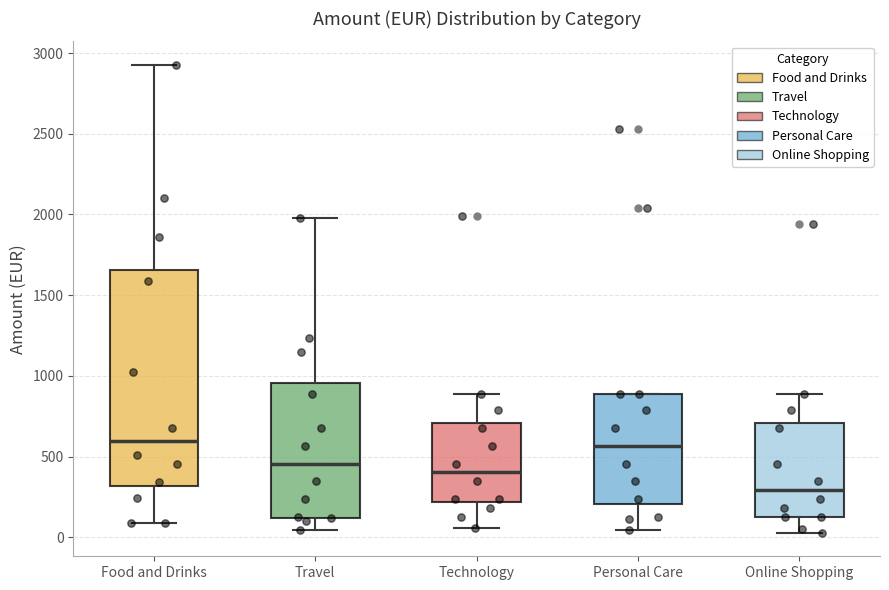

Comparing the boxes themselves (not the whiskers), which one is the tallest?

Food and Drinks